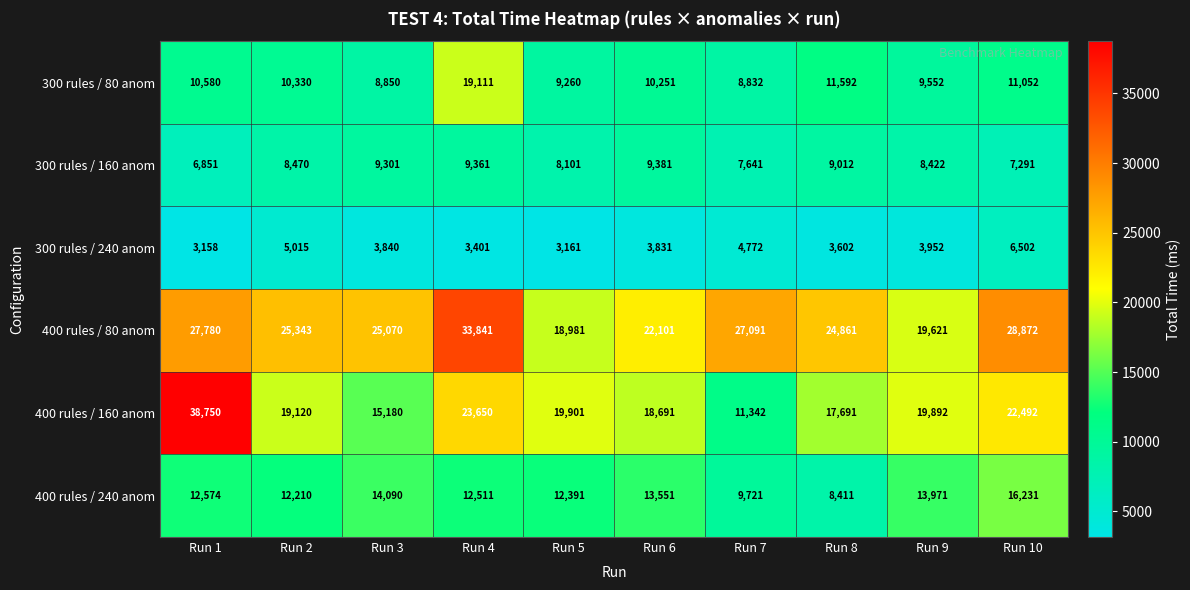

At which label does 400 rules / 160 anom reach its minimum?

Run 7